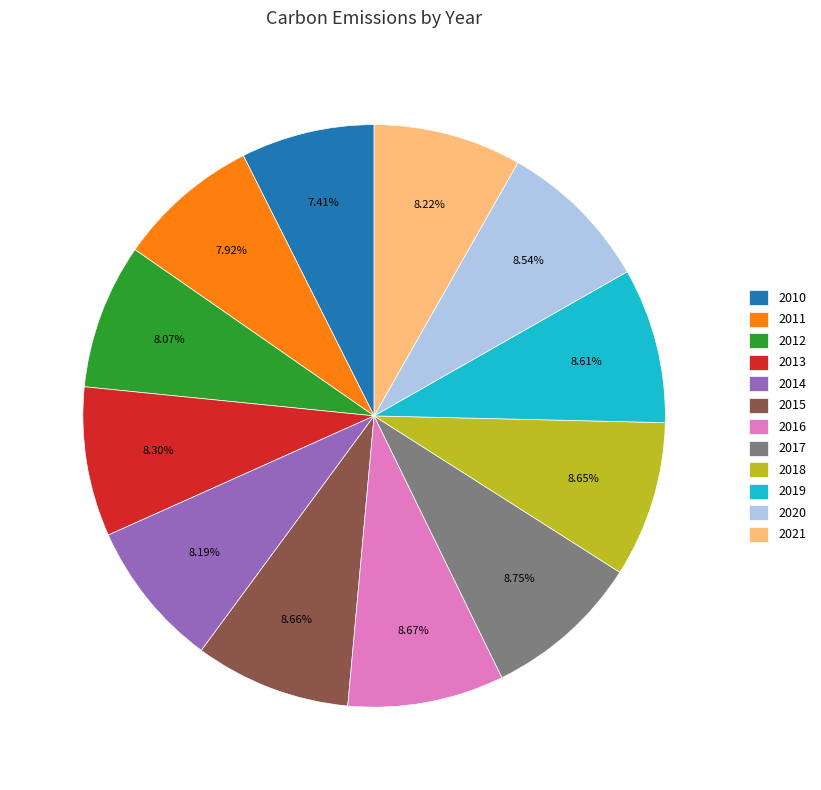

Which slice is the smallest?

2010